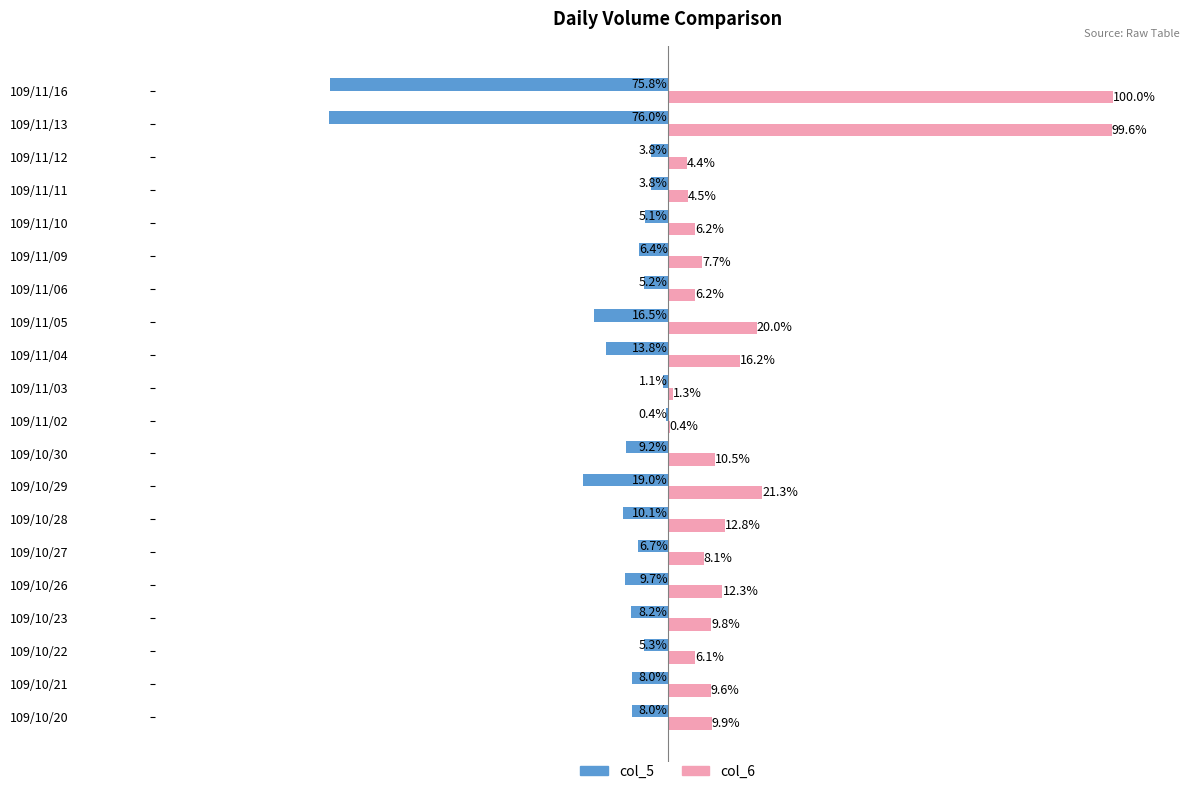

What are all the series names shown in the legend?

col_5, col_6